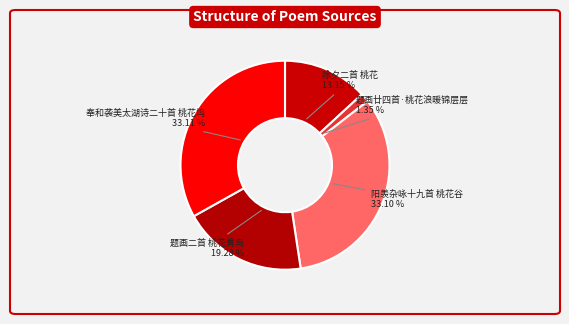

Which slice is the smallest?

题画廿四首·桃花浪暖锦层层